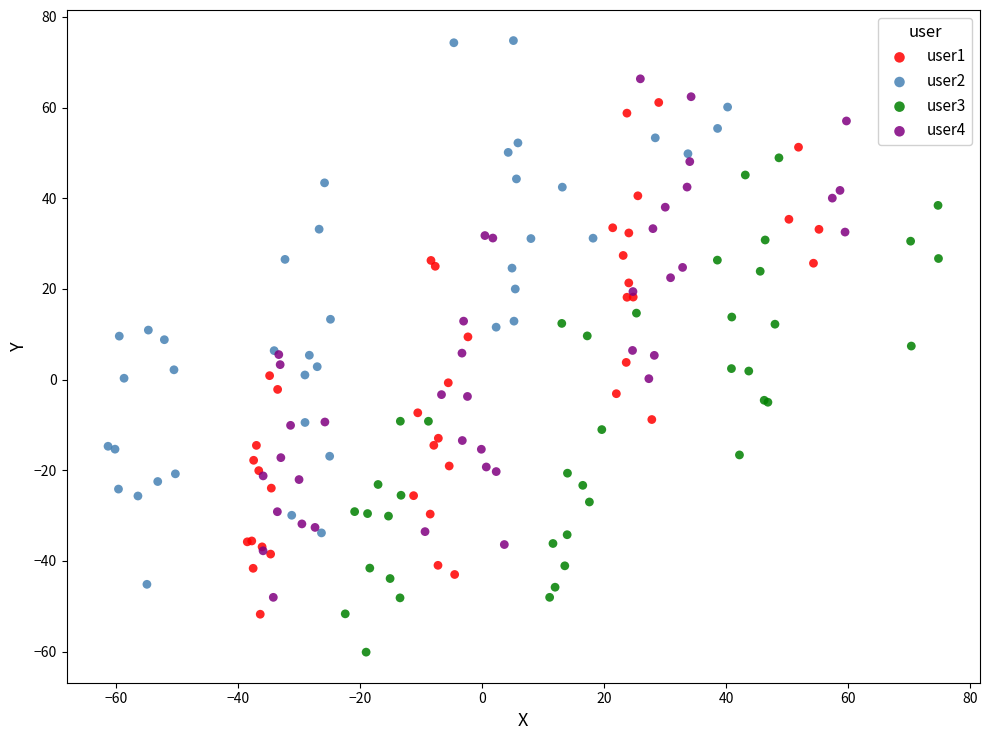

Which series has the largest Y range (max minus min)?

user2